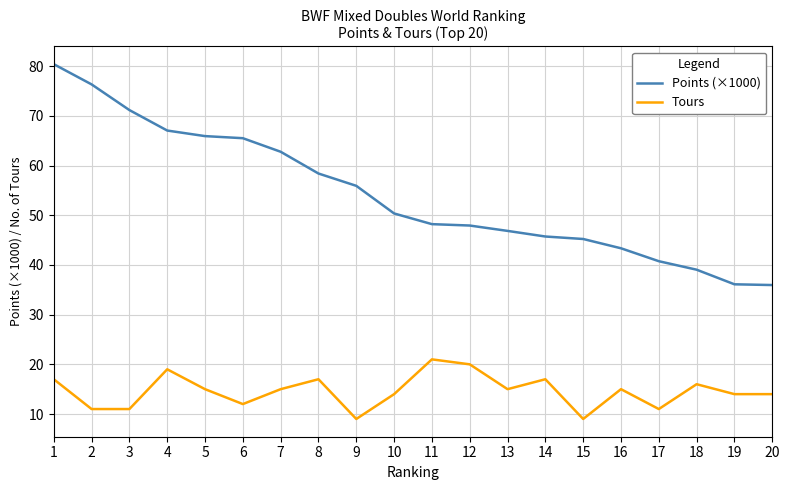

True or false: Tours and Points (×1000) intersect in this chart.

False